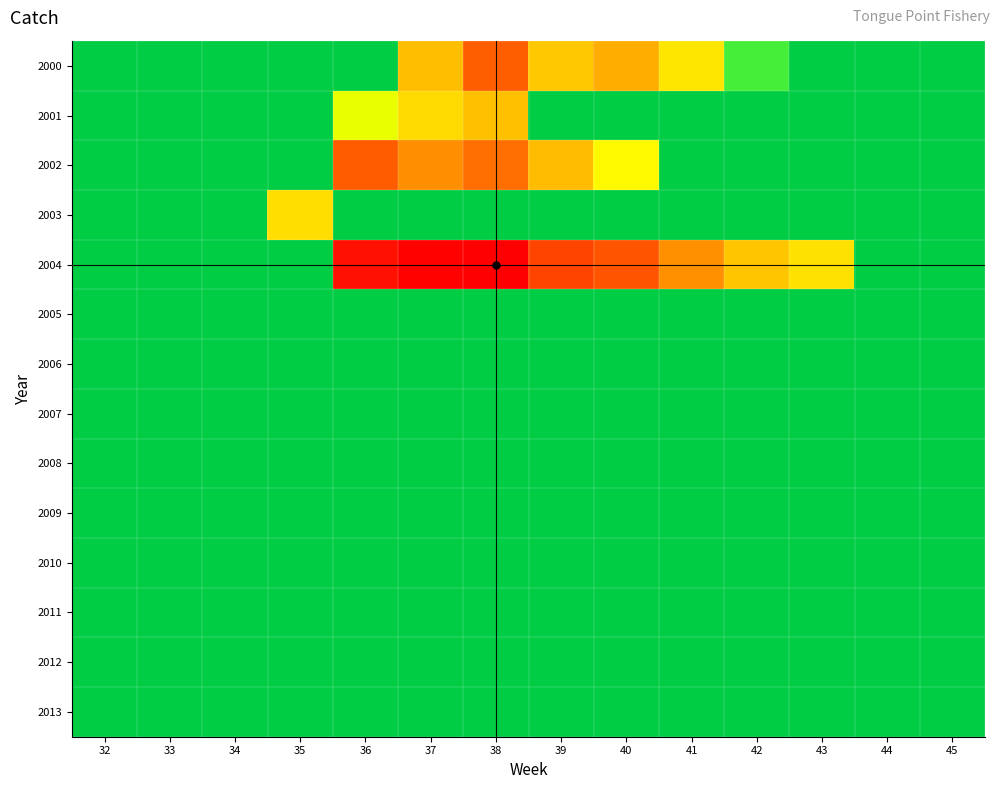

What is the total value across all series at 37?

32.2